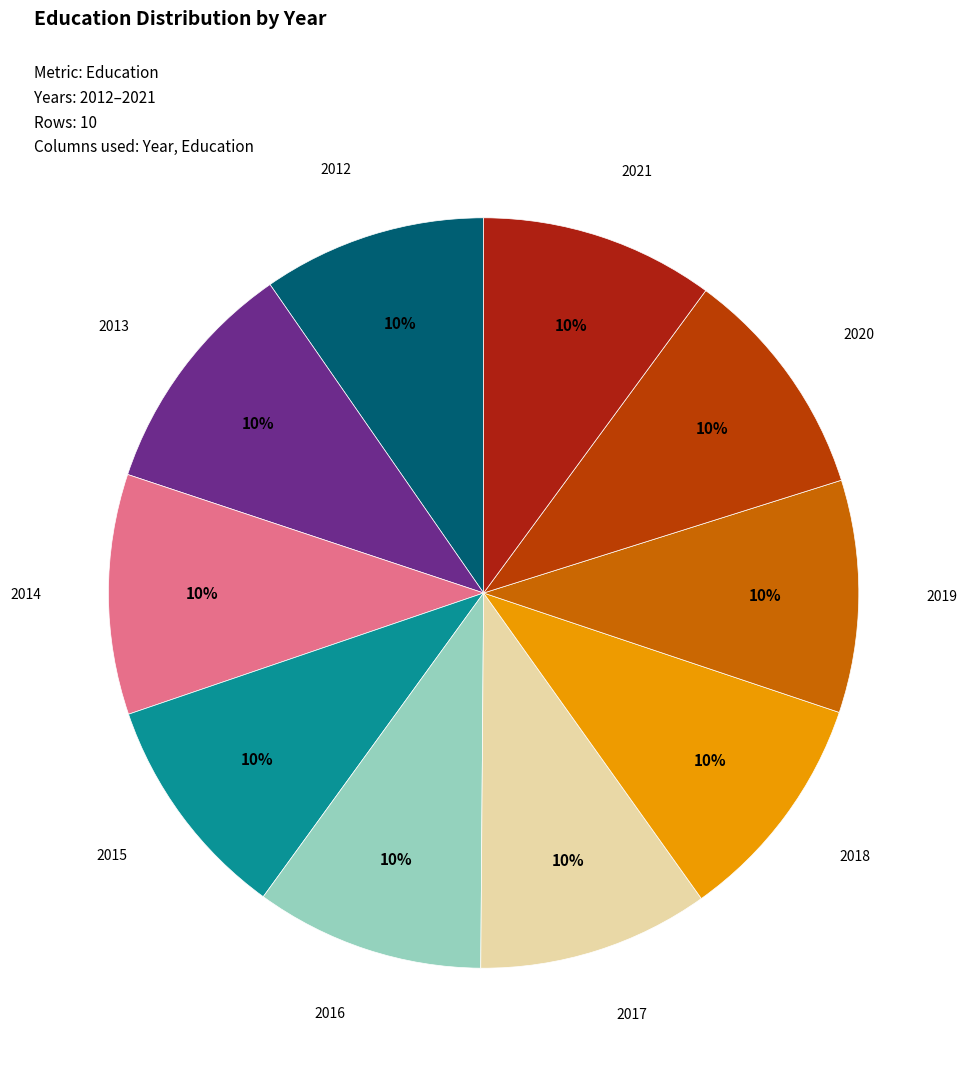

To the nearest percent, what is the average slice percentage?

10%